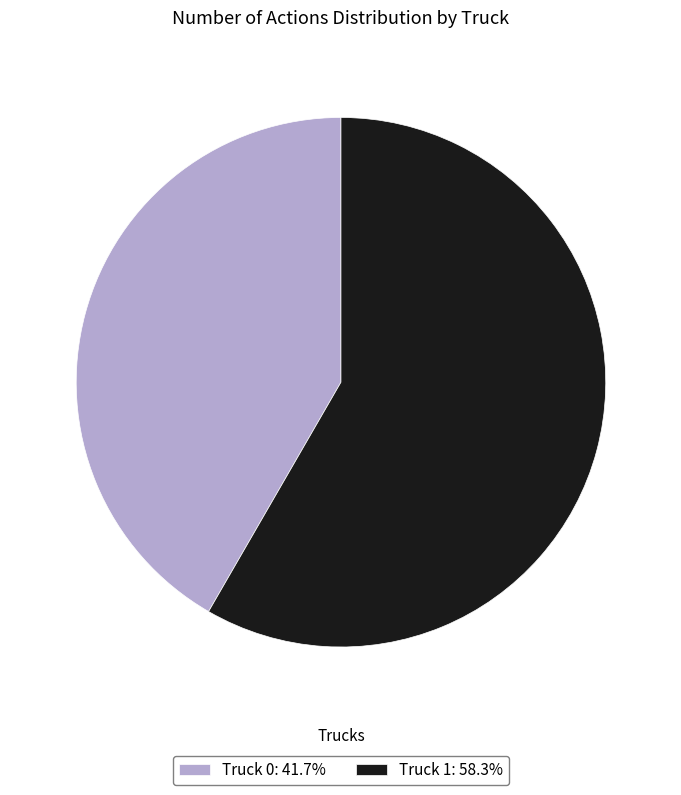

Does Truck 0: 41.7% represent more than half of the total?

No